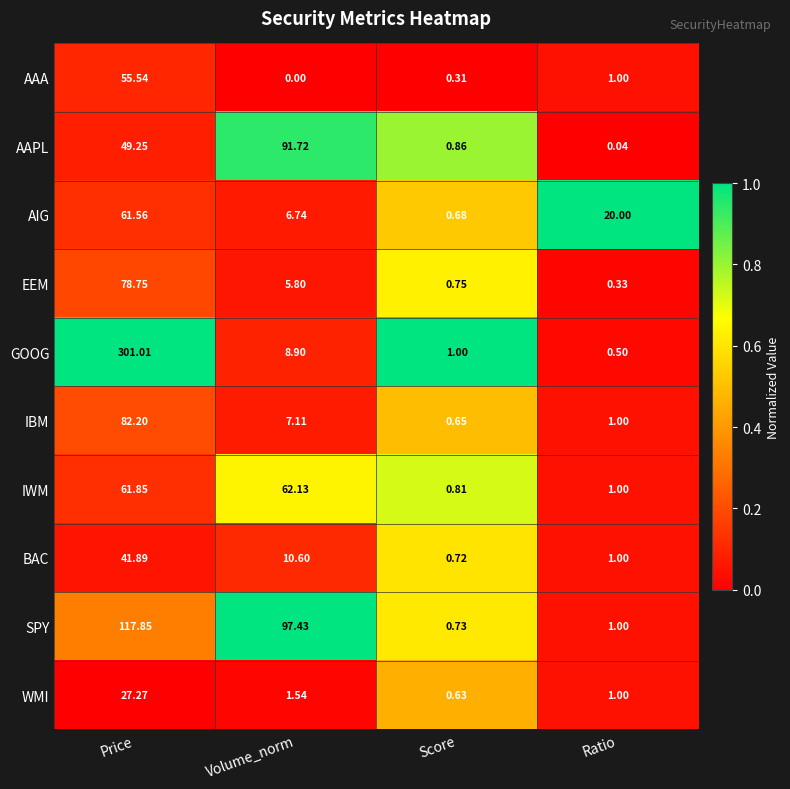

Which category has the lowest value in the GOOG series?

Ratio